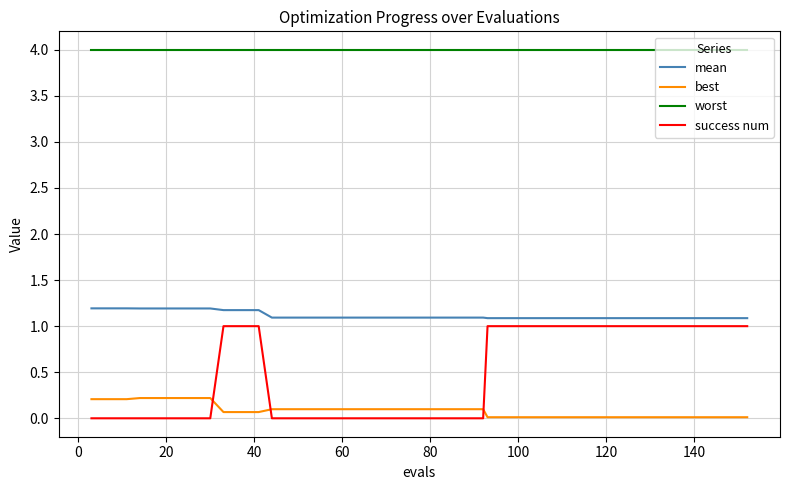

What is the greatest value displayed?

4.0